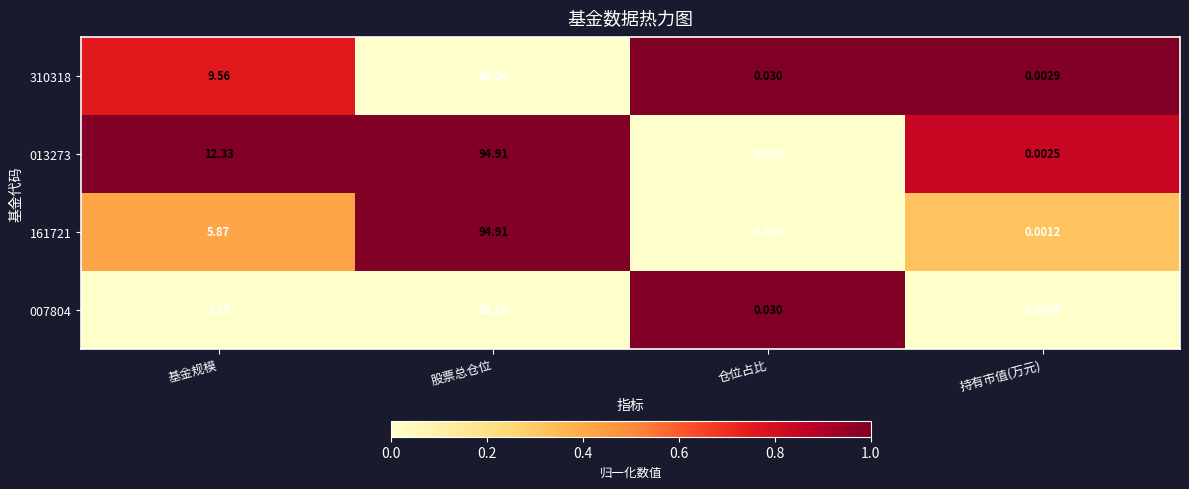

At which category is the sum across all series the highest?

股票总仓位